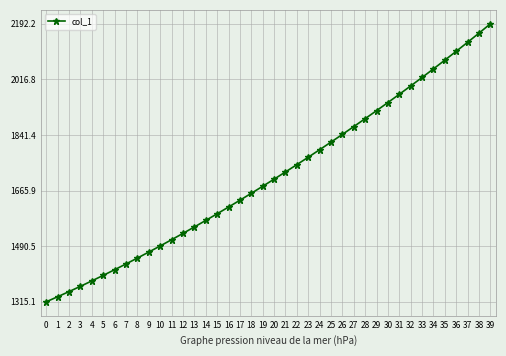

Does the chart have visible grid lines?

Yes